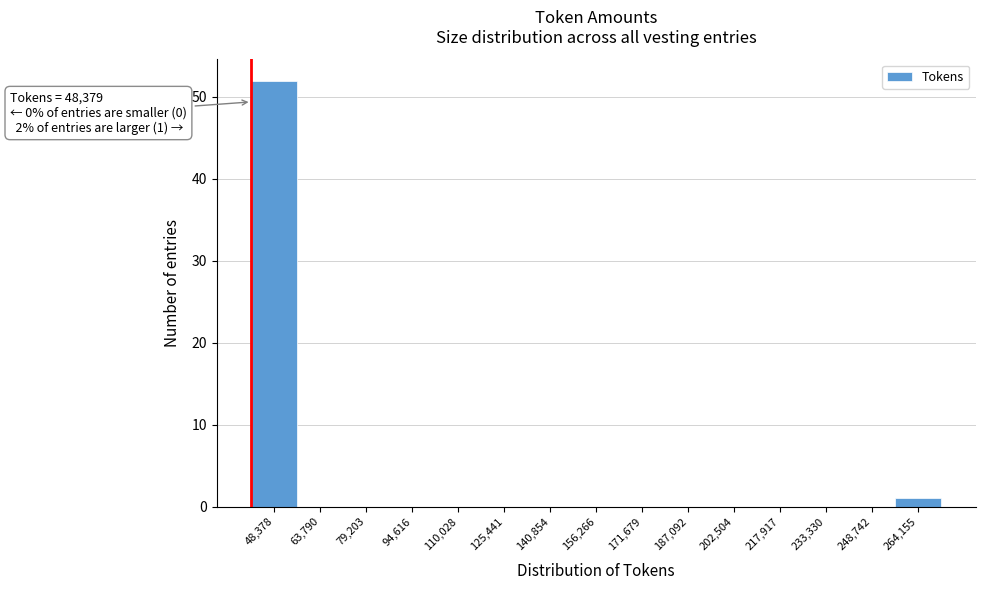

Reading left to right, transcribe all the data shown in this chart.

48,378=52	63,790=0	79,203=0	94,616=0	110,028=0	125,441=0	140,854=0	156,266=0	171,679=0	187,092=0	202,504=0	217,917=0	233,330=0	248,742=0	264,155=1